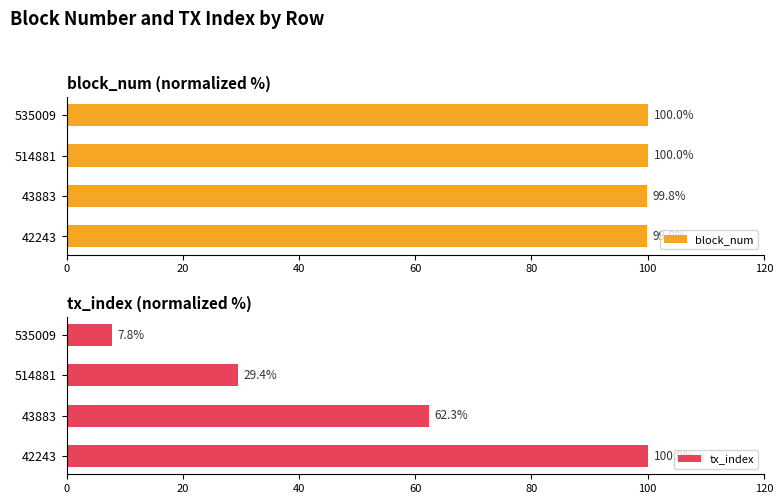

How many categories are shown in the chart?

4